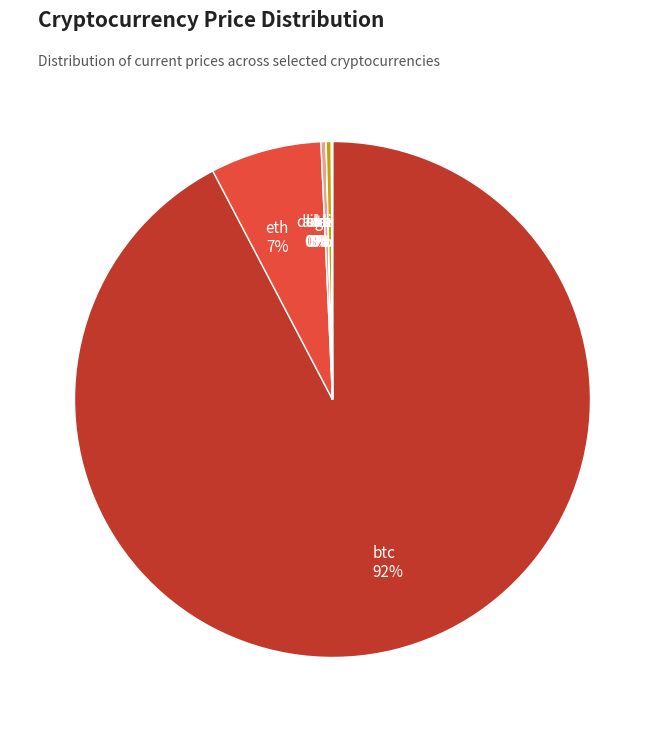

The eth slice represents 15% of the pie. True or false?

False